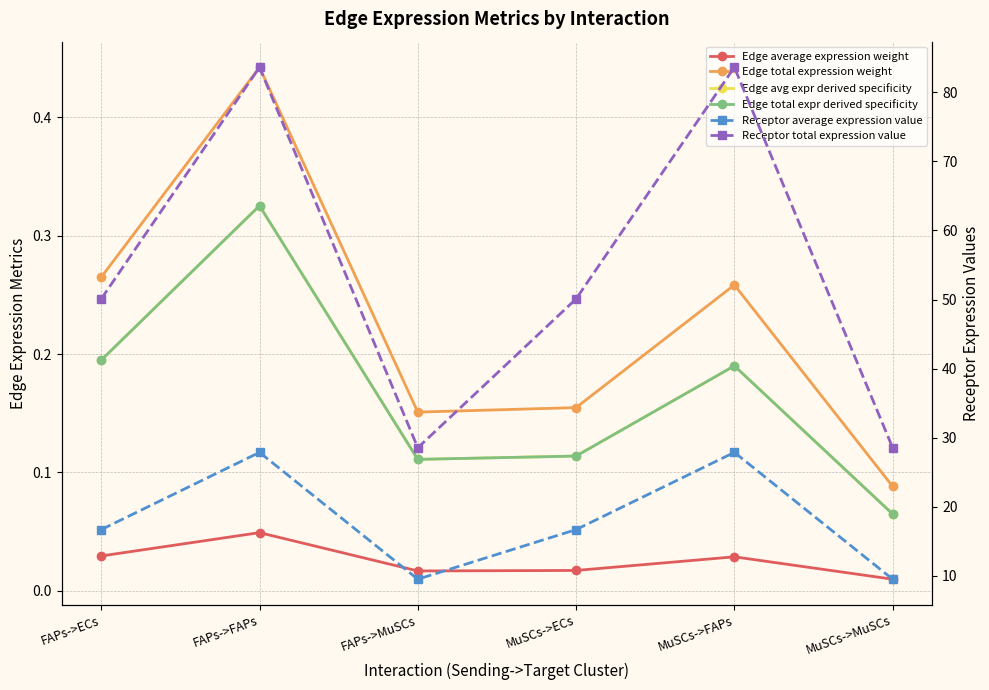

Which series has the largest range (max minus min)?

Receptor total expression value